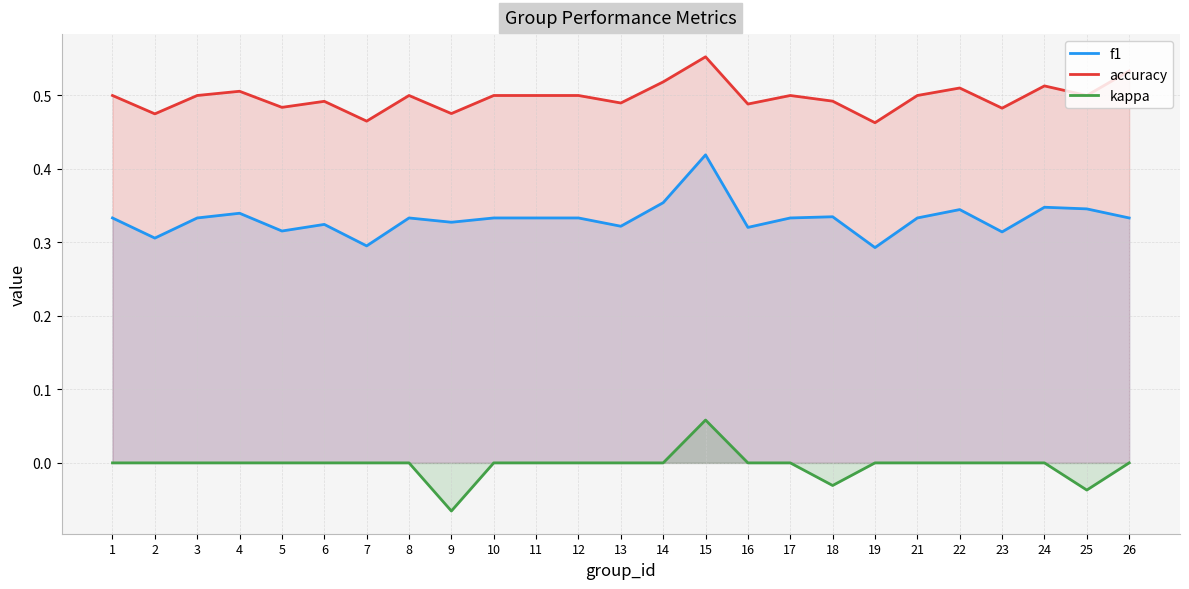

Reading left to right, list all the values displayed in this chart.

f1: 0.3	0.3	0.3	0.3	0.3	0.3	0.3	0.3	0.3	0.3	0.3	0.3	0.3	0.4	0.4	0.3	0.3	0.3	0.3	0.3	0.3	0.3	0.3	0.3	0.3
accuracy: 0.5	0.5	0.5	0.5	0.5	0.5	0.5	0.5	0.5	0.5	0.5	0.5	0.5	0.5	0.6	0.5	0.5	0.5	0.5	0.5	0.5	0.5	0.5	0.5	0.5
kappa: 0.0	0.0	0.0	0.0	0.0	0.0	0.0	0.0	-0.1	0.0	0.0	0.0	0.0	0.0	0.1	0.0	0.0	-0.0	0.0	0.0	0.0	0.0	0.0	-0.0	0.0